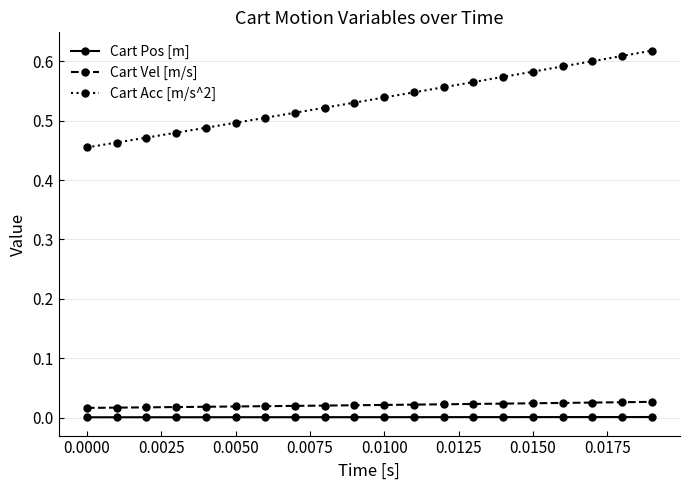

True or false: Cart Acc [m/s^2] and Cart Pos [m] intersect in this chart.

False